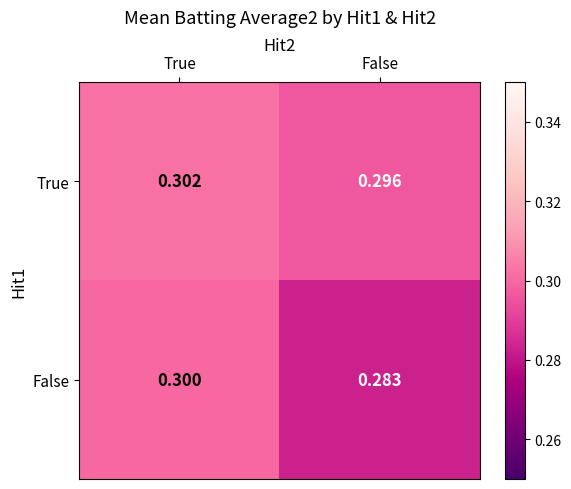

Which category has the highest value in the True series?

True